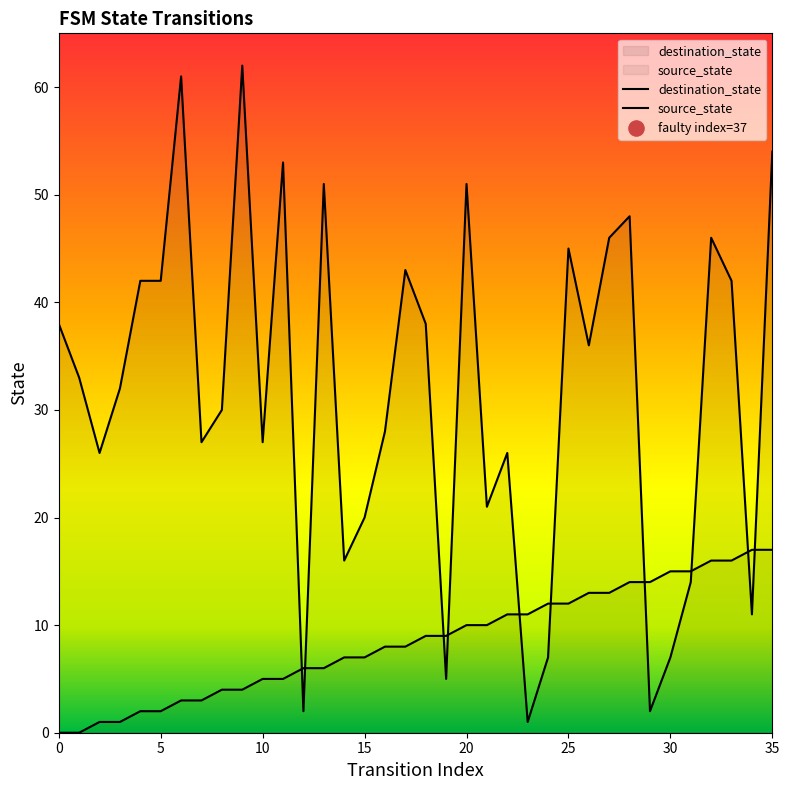

At which category is the sum across all series the highest?

35